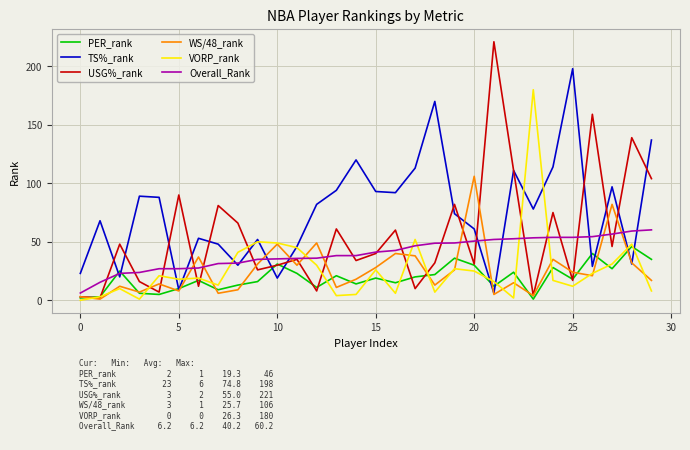

Which series has the largest total across all categories?

TS%_rank